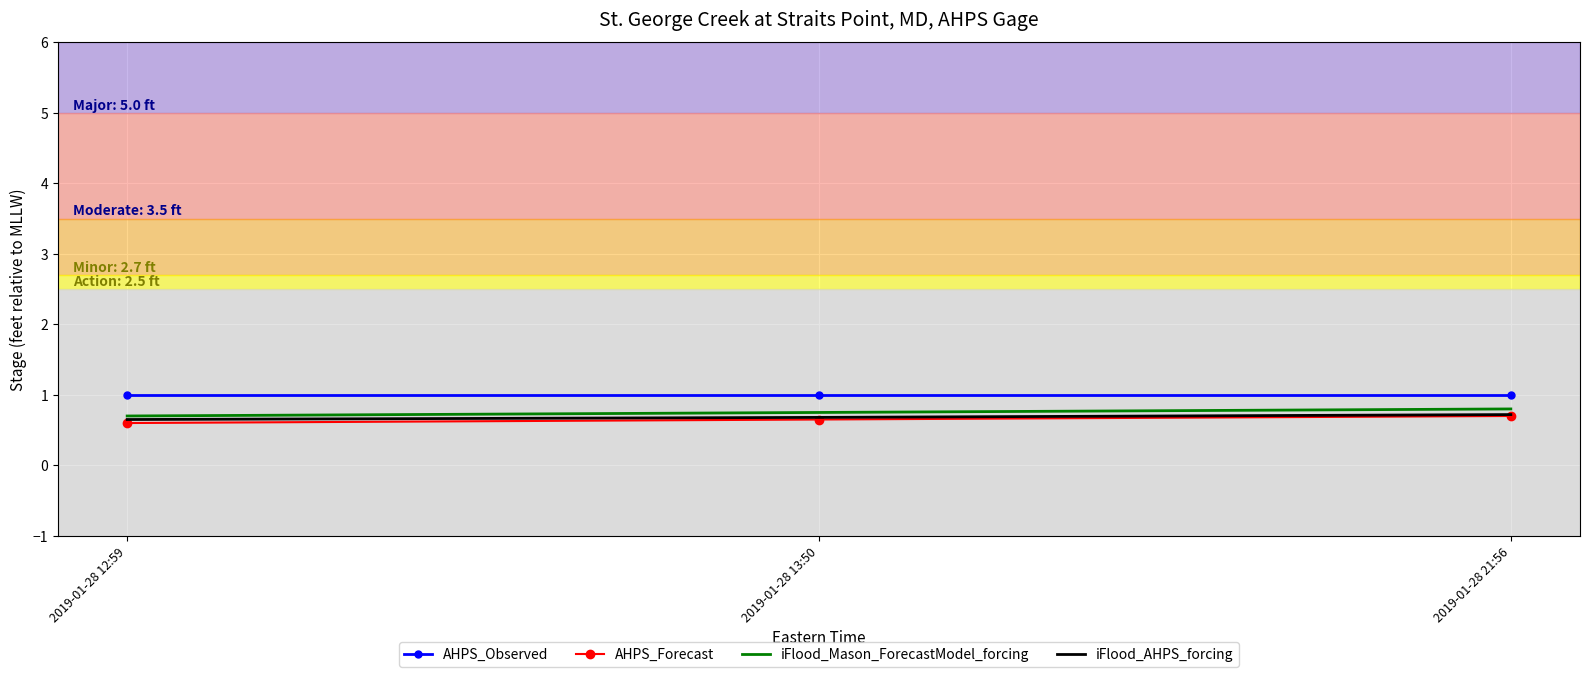

What is the greatest value displayed?

1.0